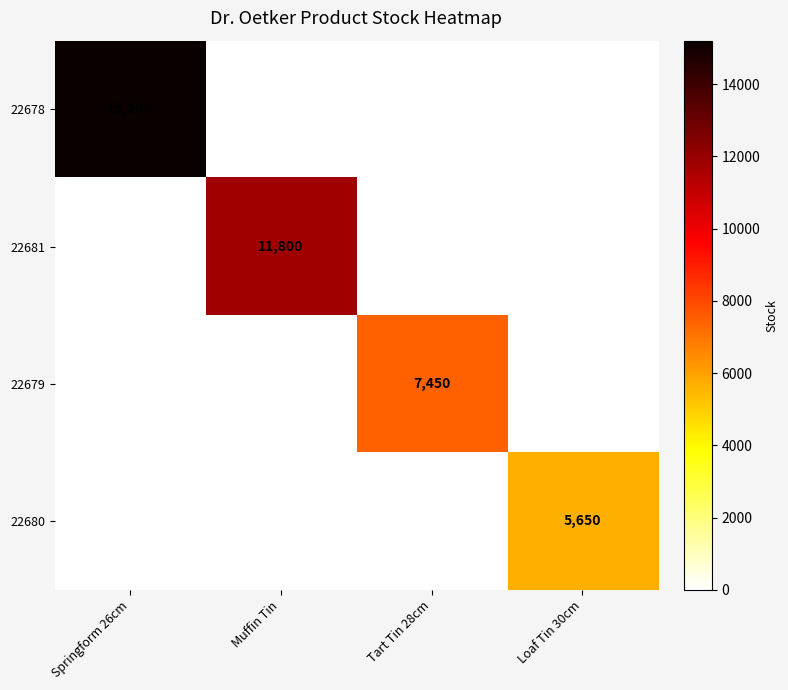

Is it true that 22679 equals 4165 at Tart Tin 28cm?

False